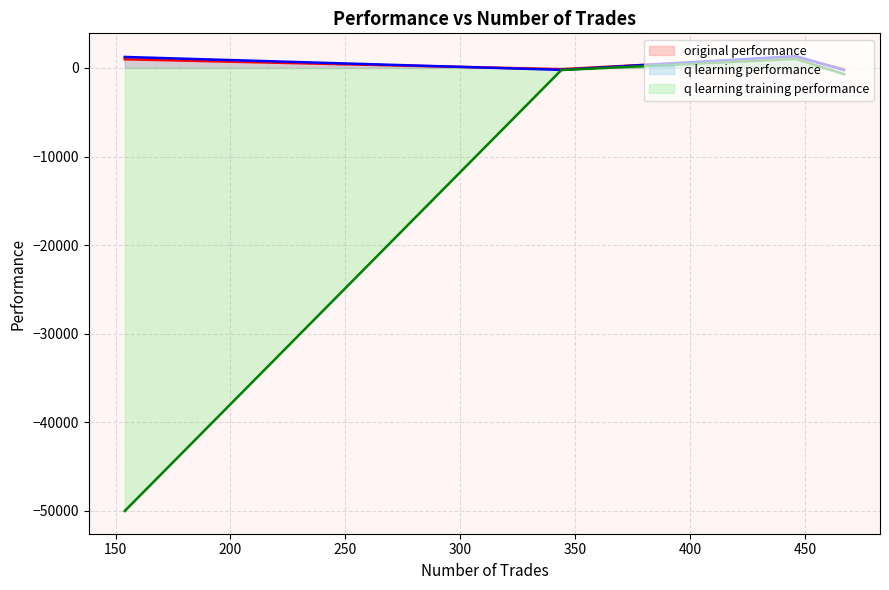

Which series has the largest range (max minus min)?

q learning training performance